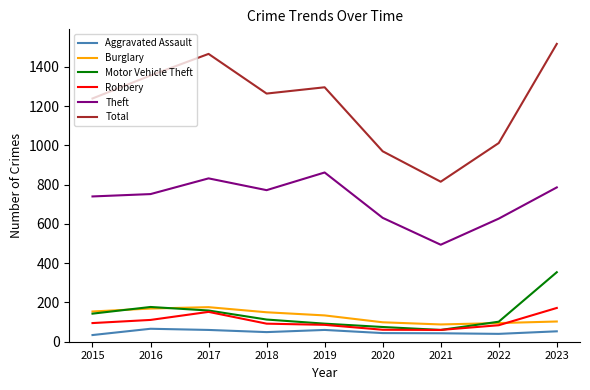

How many distinct data groups are displayed?

6